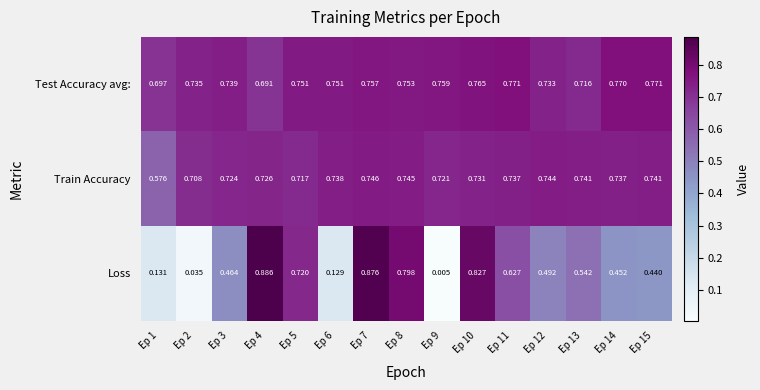

Rank the series by their maximum value, from highest to lowest.

Loss, Test Accuracy avg:, Train Accuracy